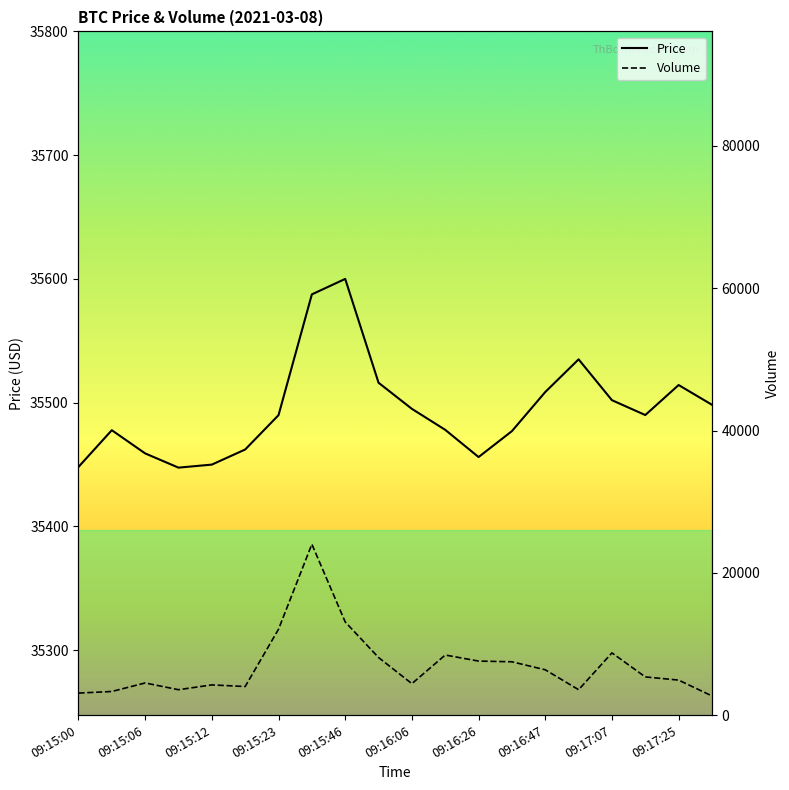

True or false: Price has a value of 52858.3 at 09:15:00.

False